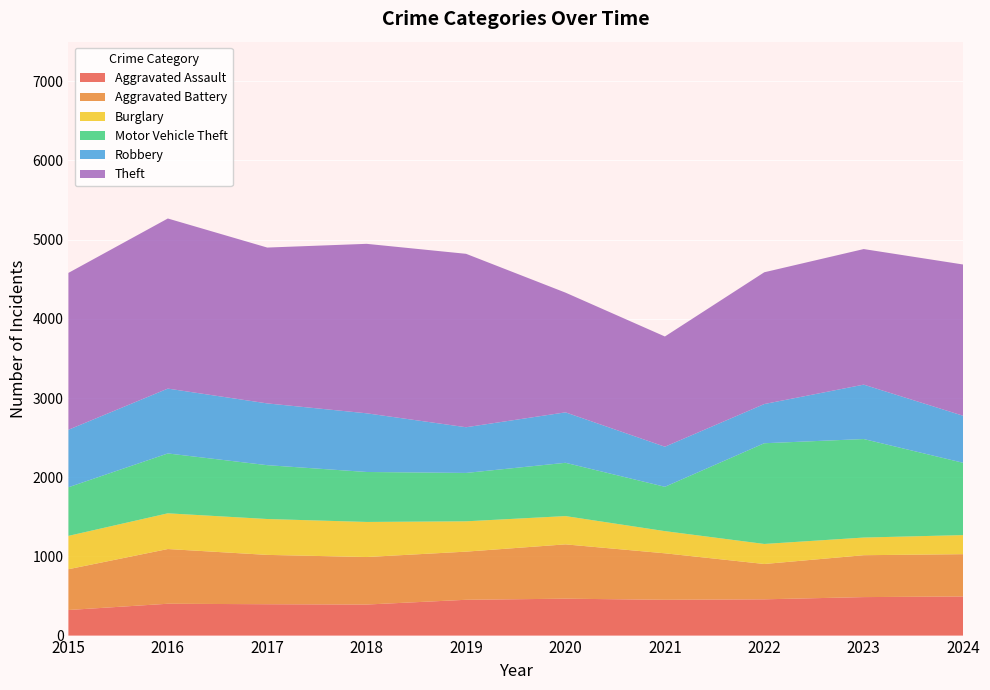

Reading right to left, what are all the values shown in this chart?

Aggravated Assault: 494	486	458	452	466	452	392	396	402	323
Aggravated Battery: 534	529	446	587	686	608	600	623	691	515
Burglary: 241	223	253	280	357	383	443	453	451	421
Motor Vehicle Theft: 913	1244	1272	560	673	611	631	680	756	614
Robbery: 594	687	495	506	637	577	741	780	819	726
Theft: 1910	1712	1664	1392	1512	2190	2140	1968	2148	1981